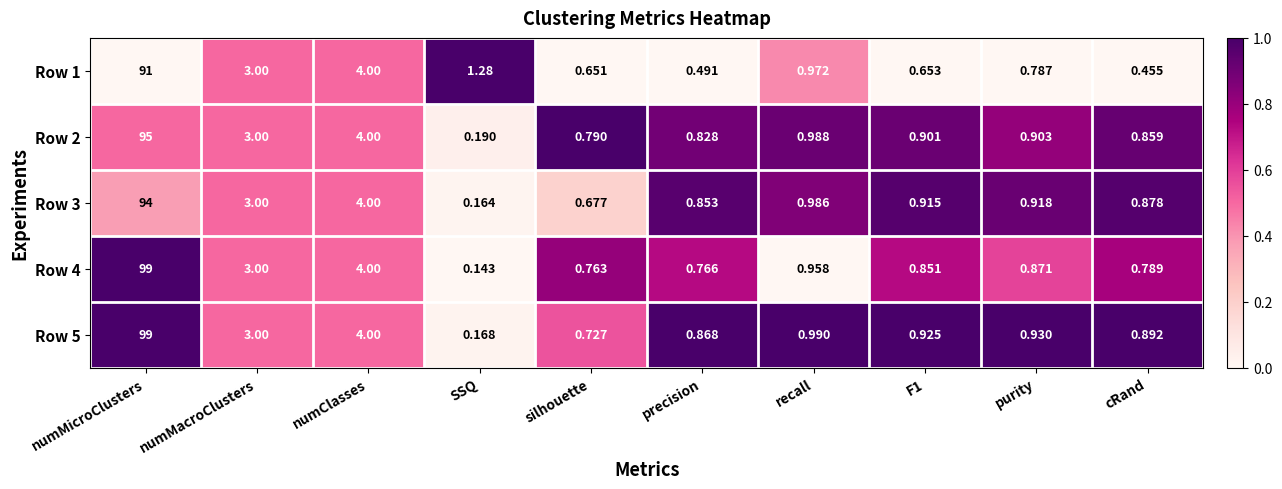

At which label is Row 3 closest to 47?

numClasses